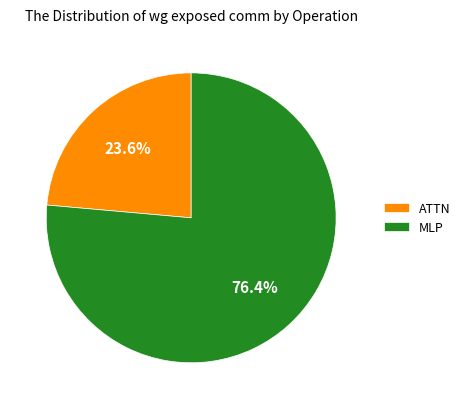

Count the number of slices in the pie.

2